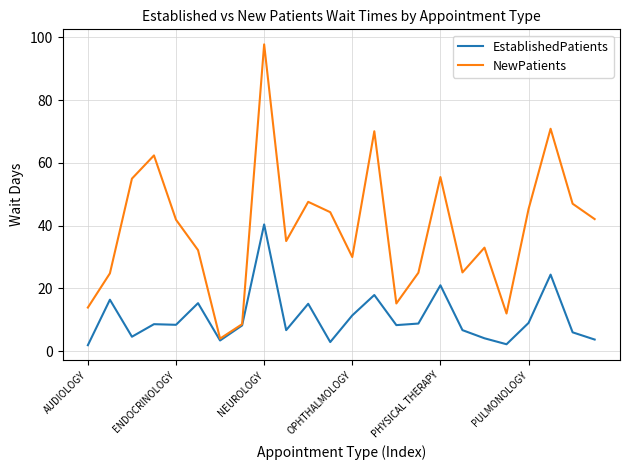

How many interior local valleys does the NewPatients series have?

6